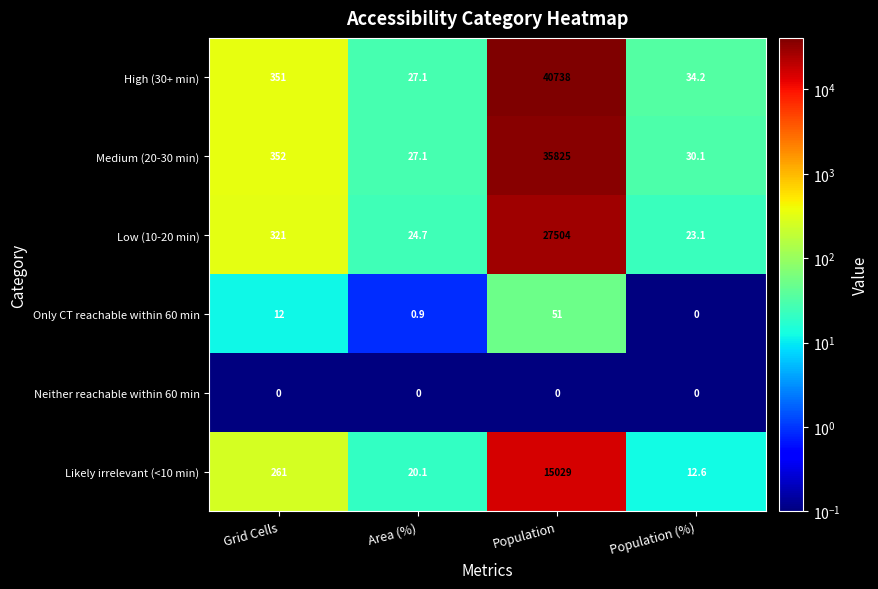

What is the sum of the Medium (20-30 min) values at Grid Cells and Area (%)?

379.1